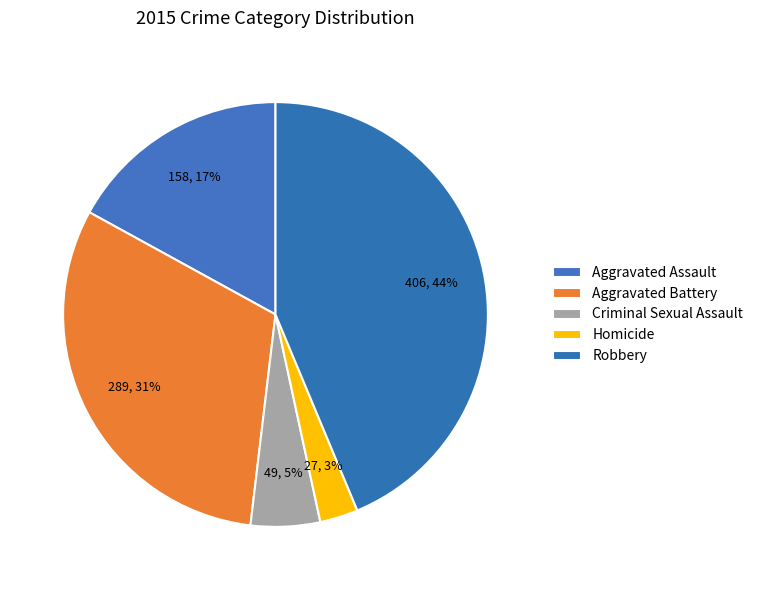

Is there a majority slice in this chart?

No